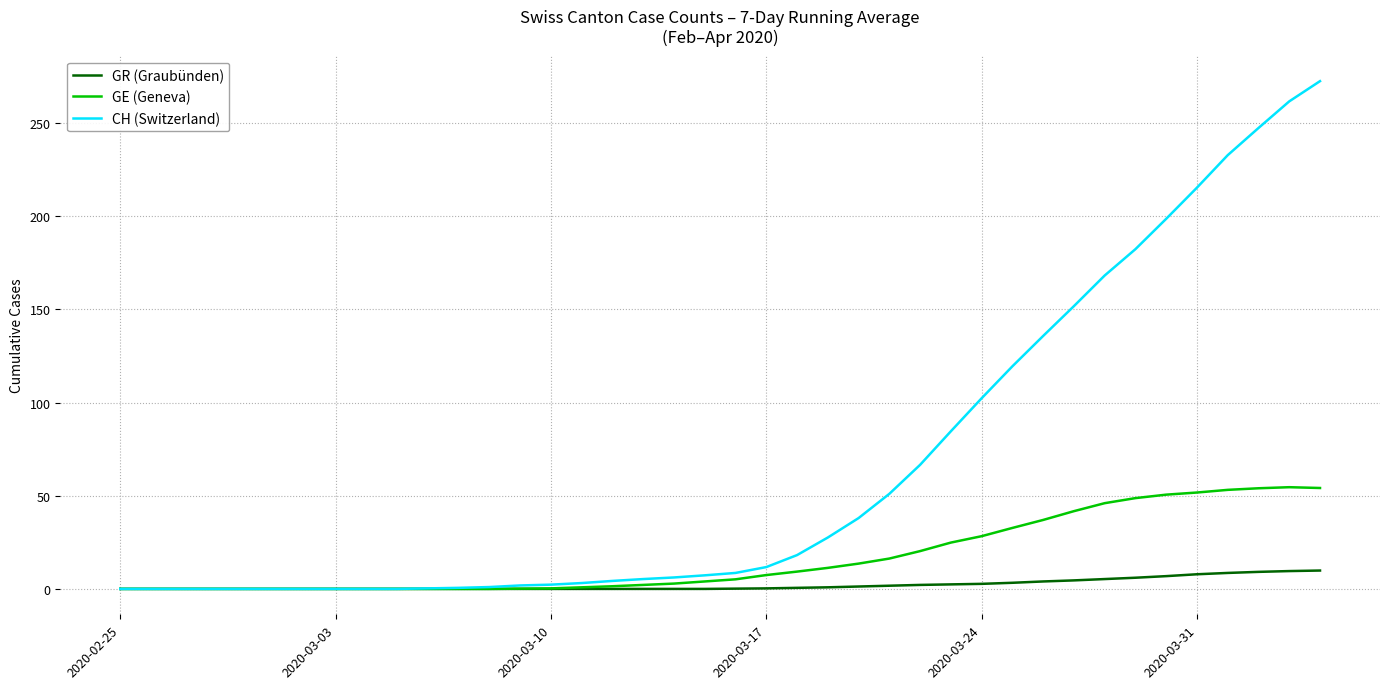

Which series has the largest range (max minus min)?

CH (Switzerland)